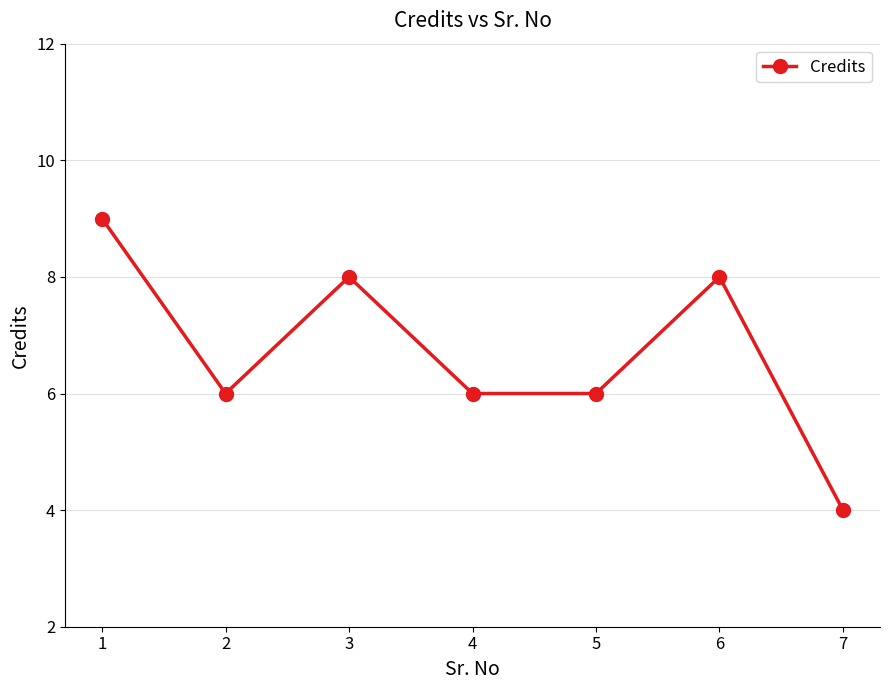

The value at 4 is 6. True or false?

True